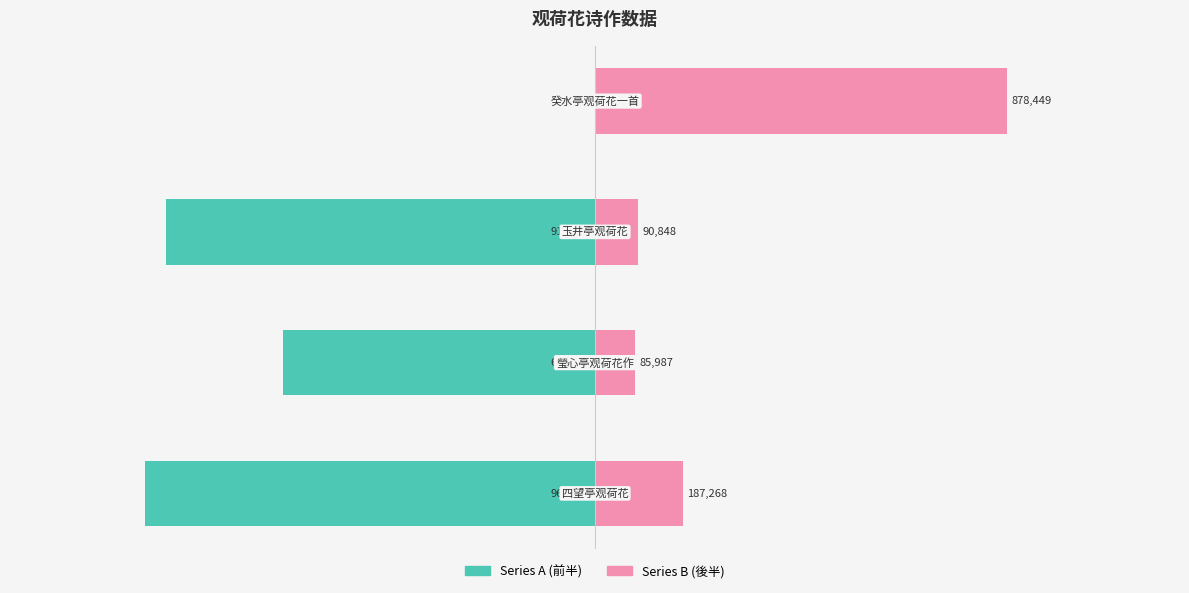

How many bars are there in each group?

2